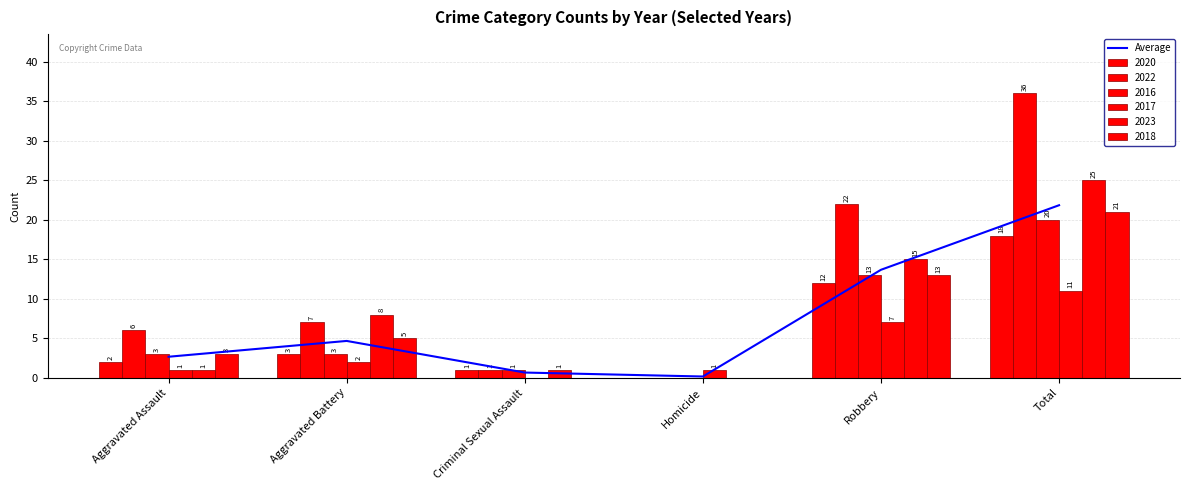

What is the sum of the values at Aggravated Assault and Total?

24.5